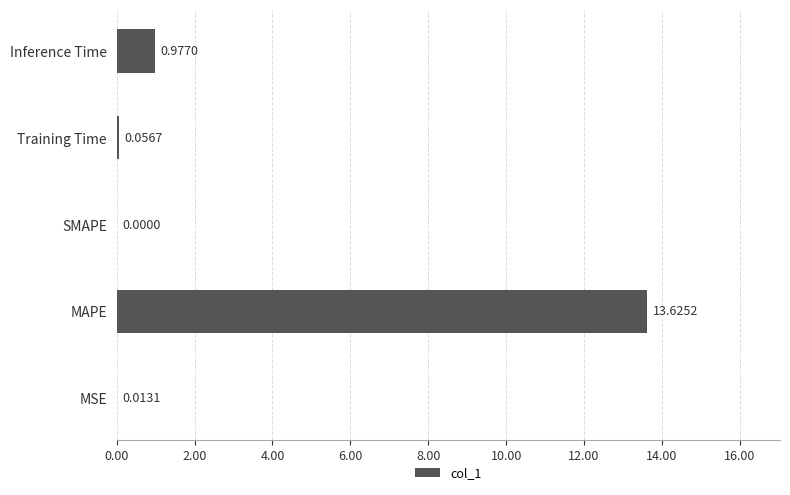

Between SMAPE and Training Time, which is larger?

Training Time